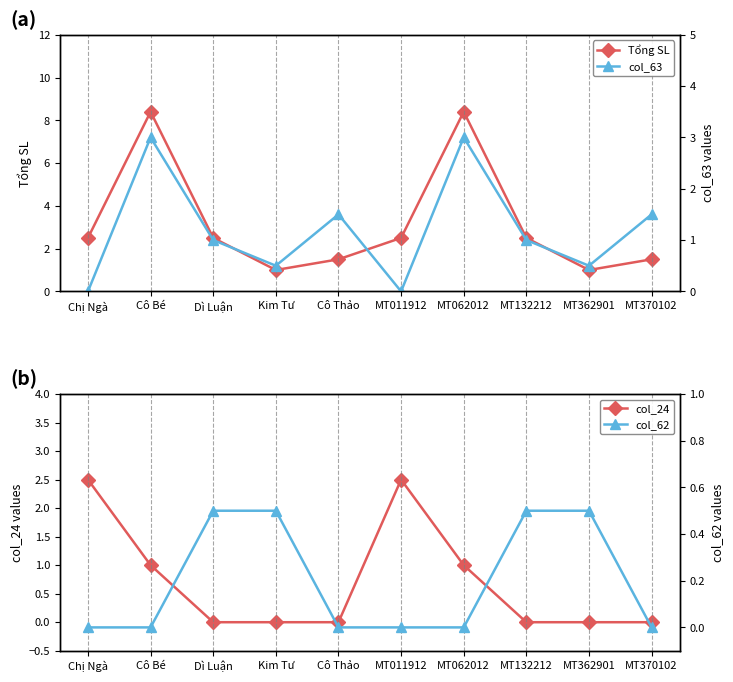

Which series has the largest total across all categories?

Tổng SL